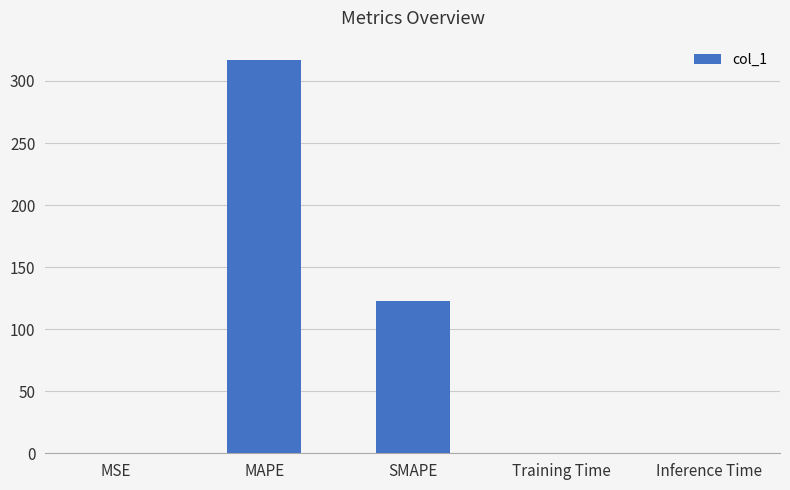

The chart shows a value of 25.2 at SMAPE. True or false?

False